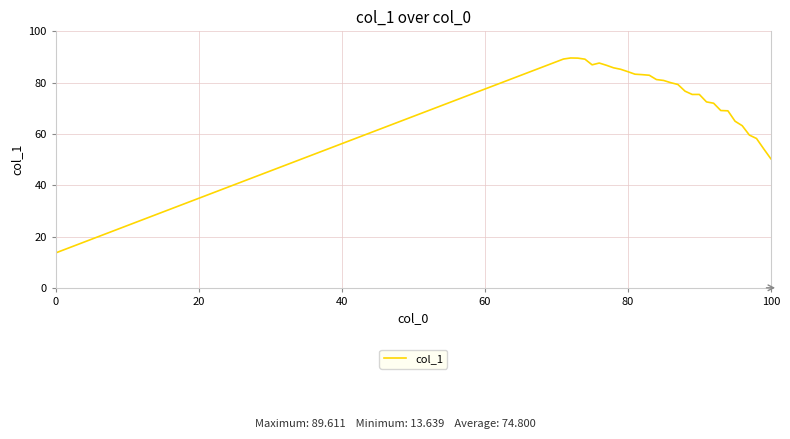

What is the difference between the maximum and minimum values?

76.0